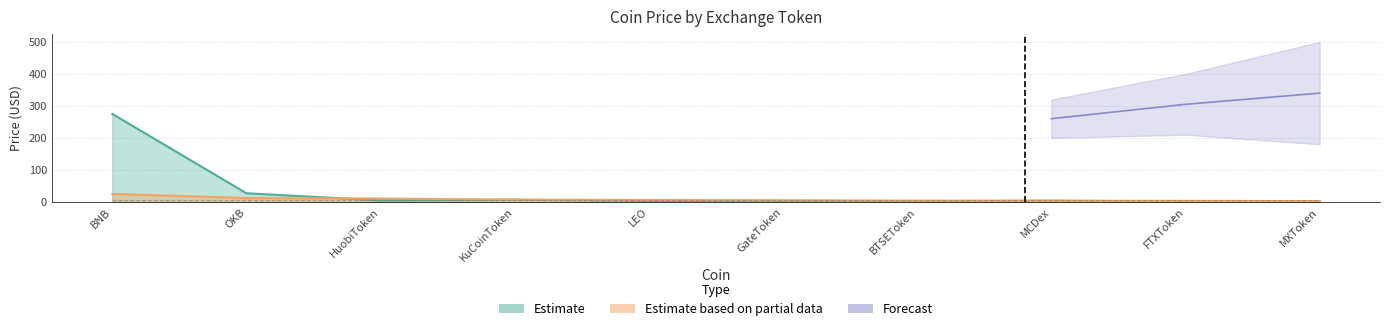

At which label is Price (top coins) closest to 137?

OKB